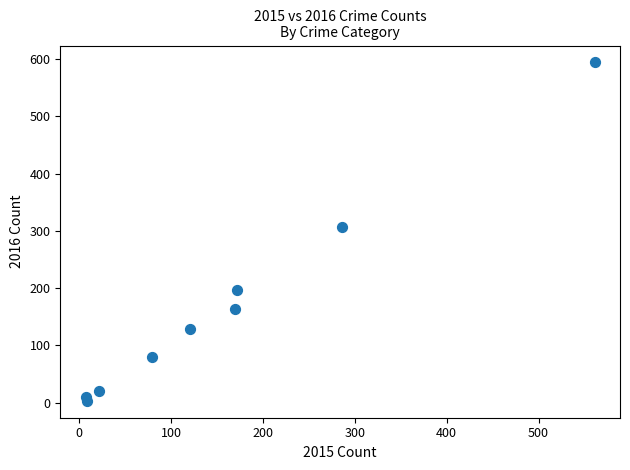

What is the average X value?

158